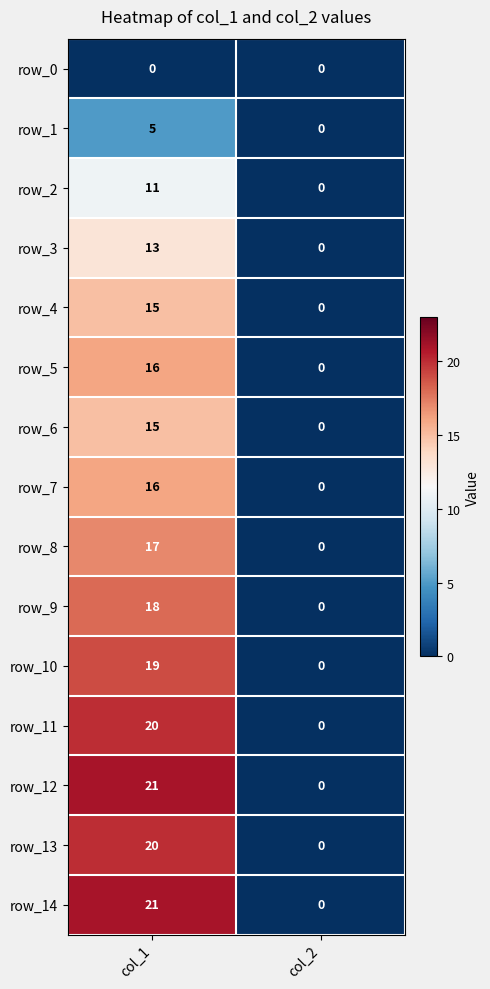

What is the difference between the row_10 values at col_2 and col_1?

19